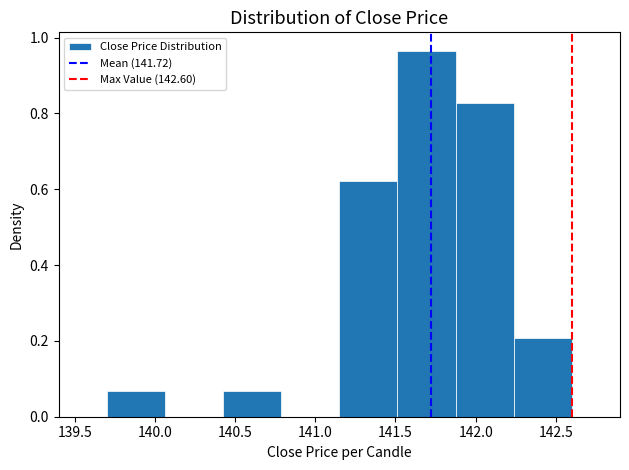

Over which range of the x-axis is the bar tallest?

141.50 to 141.90